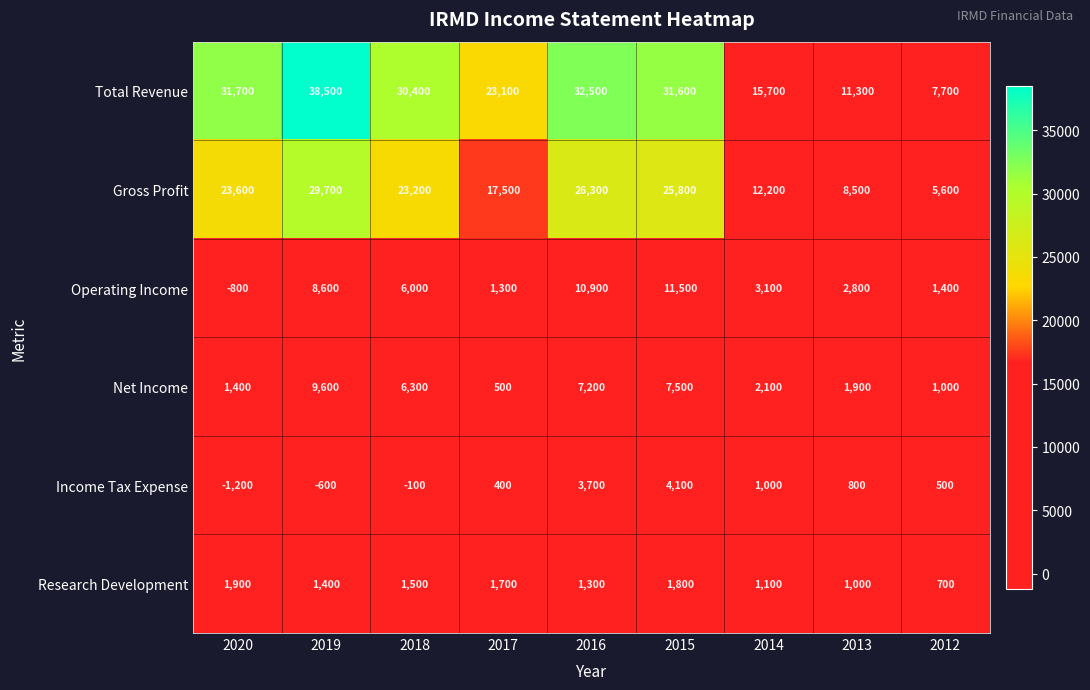

Where does the Total Revenue series first go above 30400?

2020